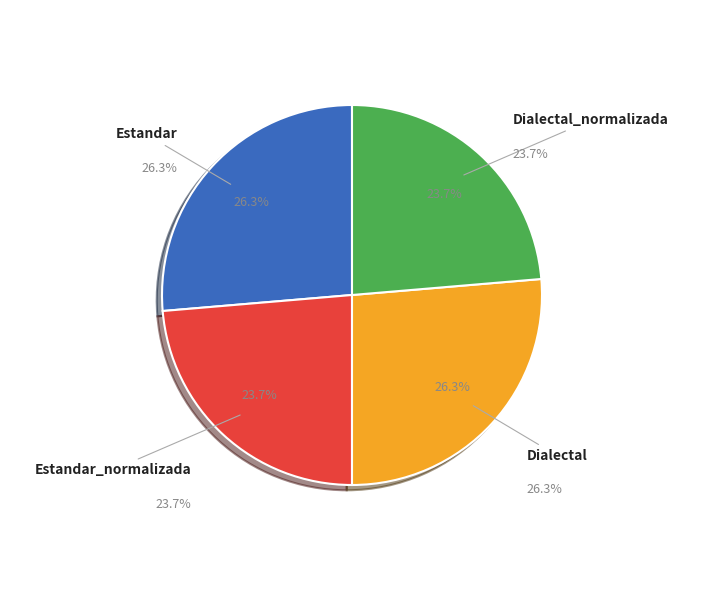

Rank the categories by value from highest to lowest.

Estandar, Dialectal, Estandar_normalizada, Dialectal_normalizada